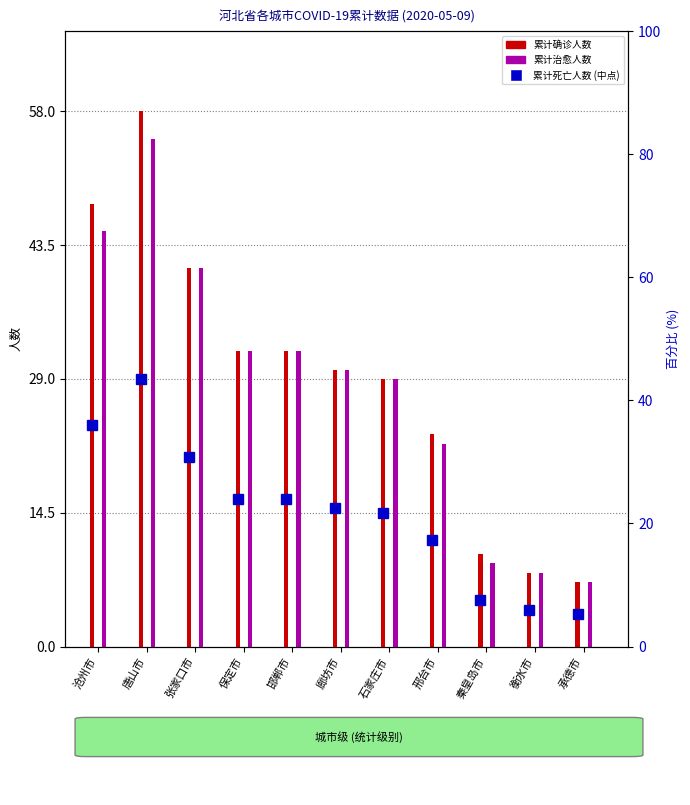

What is the difference between the 累计治愈人数 values at 保定市 and 唐山市?

23